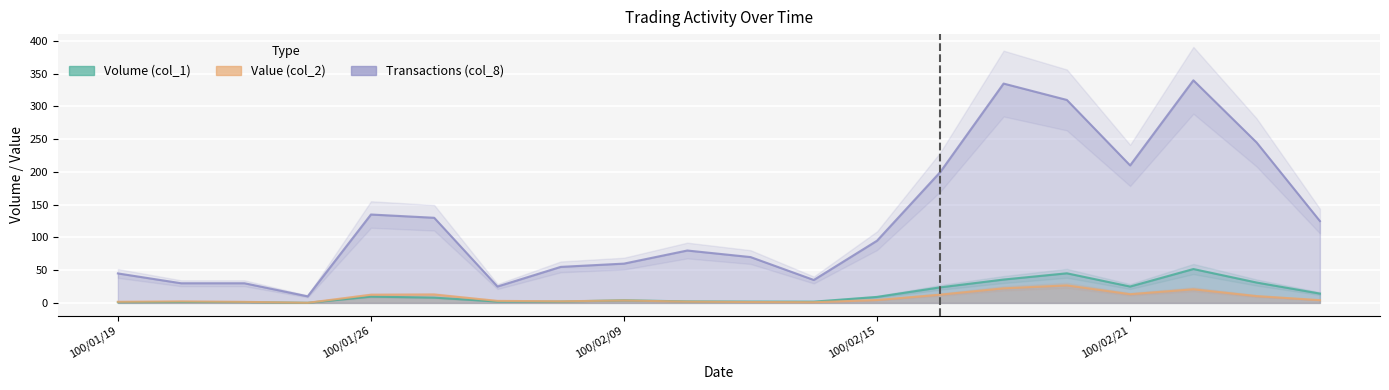

The value of Value (col_2) at 100/02/23 is 17.8. True or false?

False